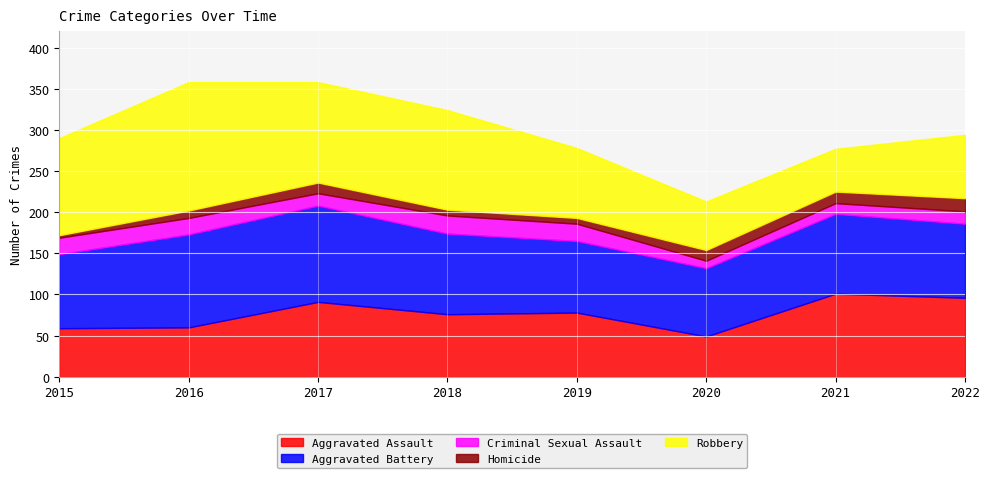

How many interior local peaks does the Criminal Sexual Assault series have?

1